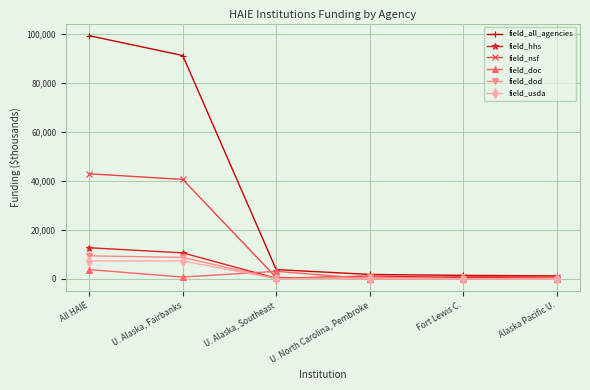

Which series has the largest total across all categories?

field_all_agencies